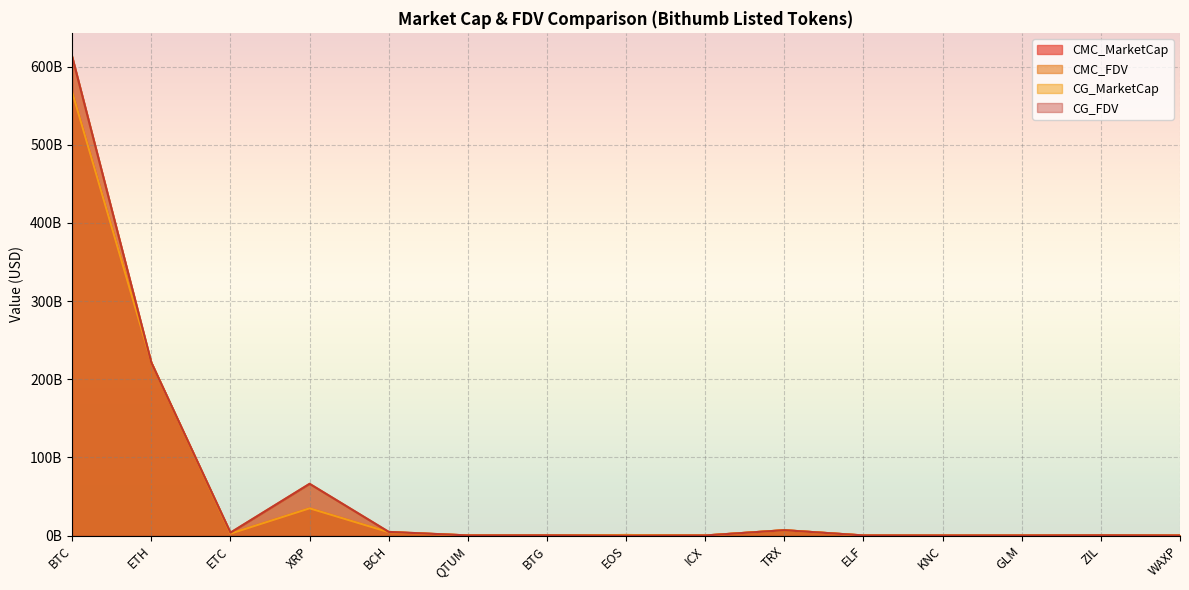

What is the greatest value displayed?

612.5